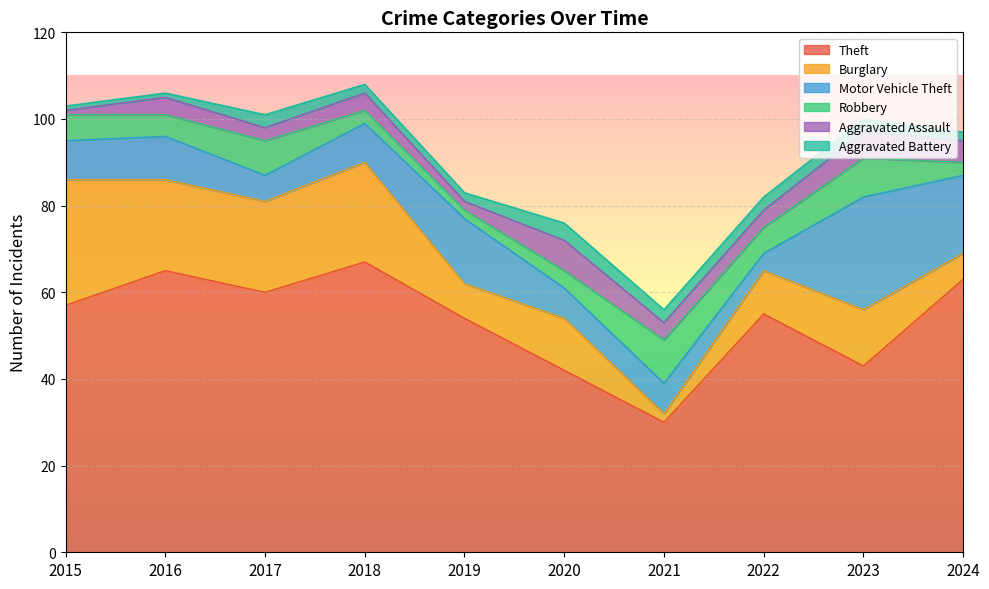

Where do Aggravated Battery and Burglary first cross each other?

2020 and 2021